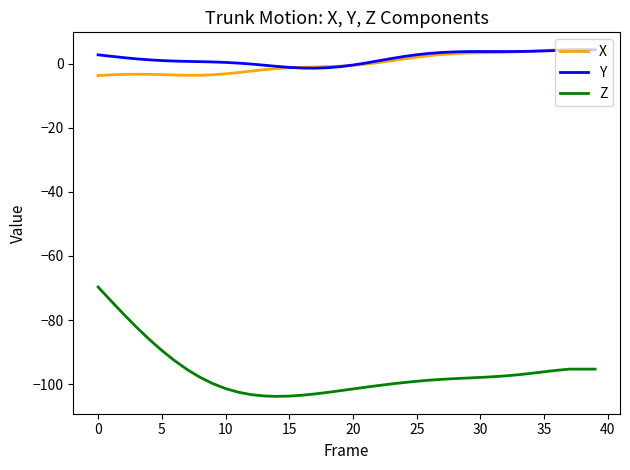

True or false: X and Z intersect in this chart.

False